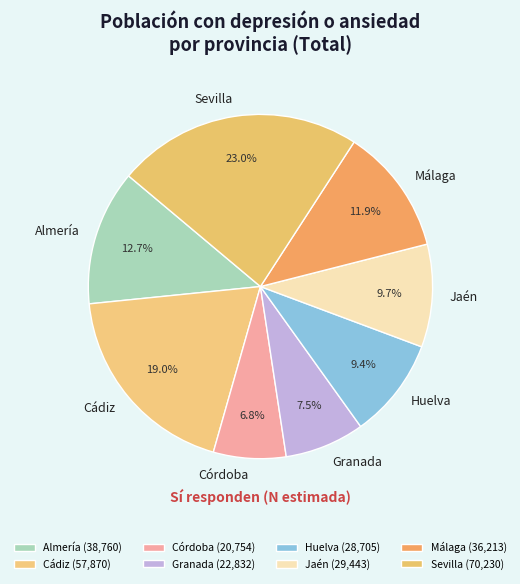

Which category has the biggest portion of the pie?

Sevilla